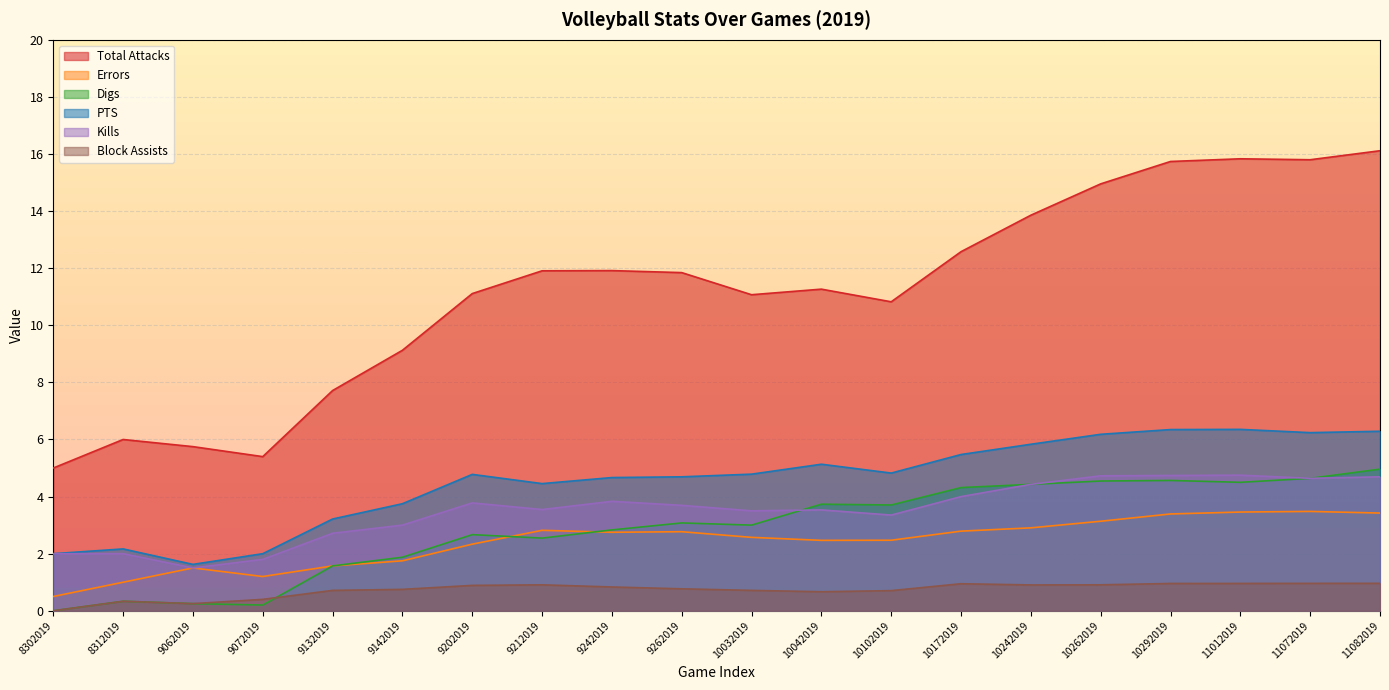

How many values in Block Assists are above zero?

19